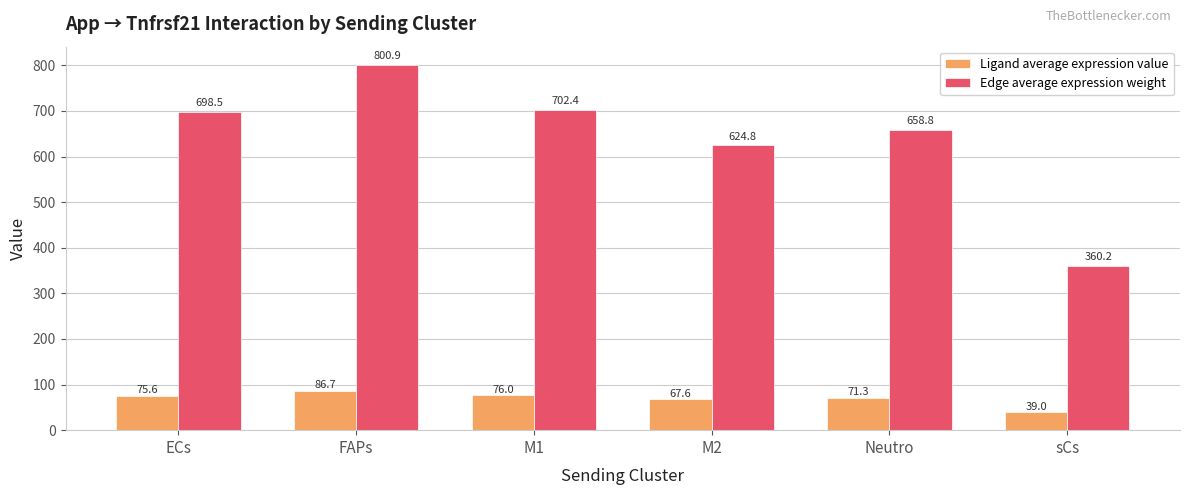

Is the value of Ligand average expression value at M2 greater than the value of Edge average expression weight at FAPs?

No